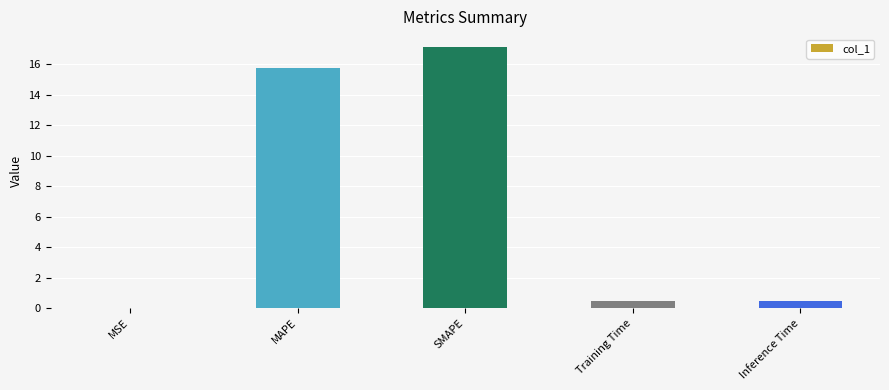

How many distinct data groups are displayed?

1